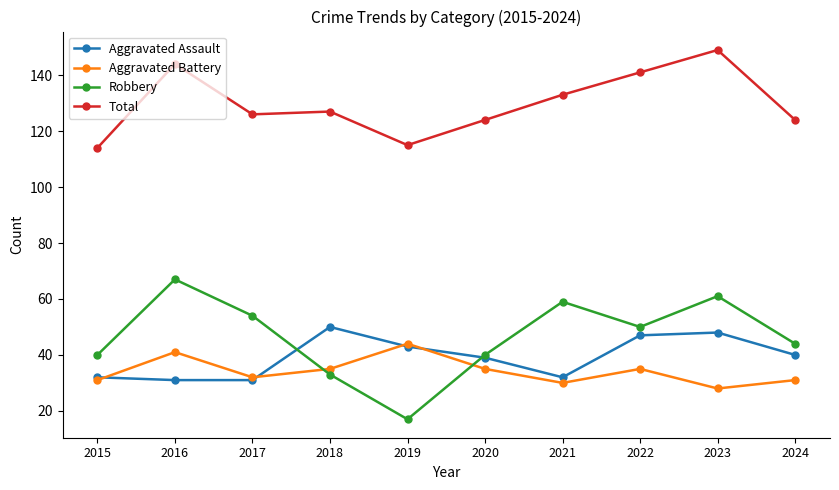

At how many categories does at least one series exceed 104?

10